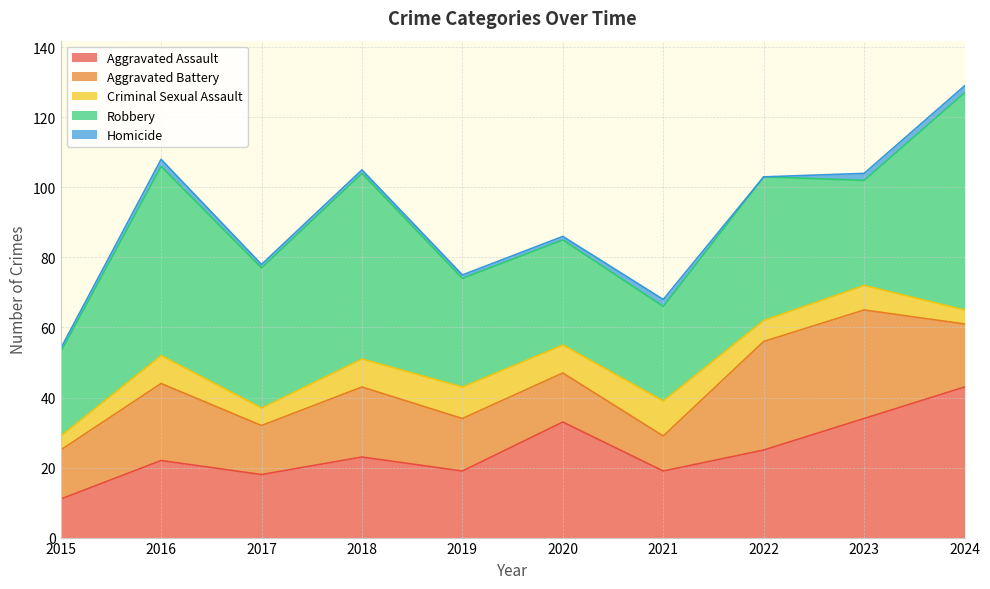

Does the chart have visible grid lines?

Yes